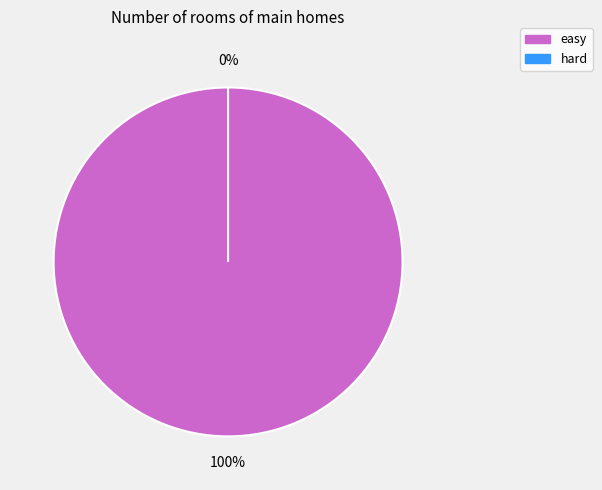

The hard slice represents 0% of the pie. True or false?

True